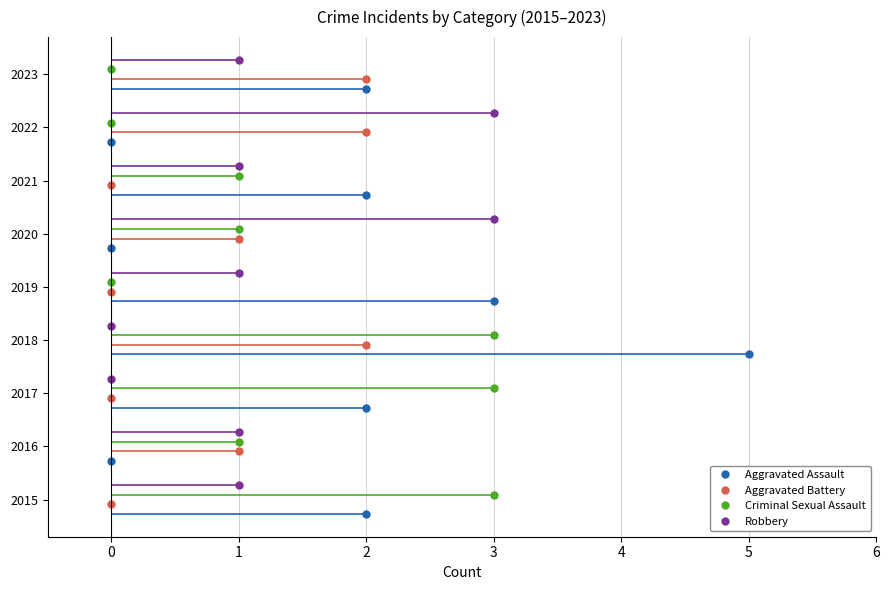

At 2023, list the series in order from largest to smallest.

Aggravated Assault, Aggravated Battery, Robbery, Criminal Sexual Assault